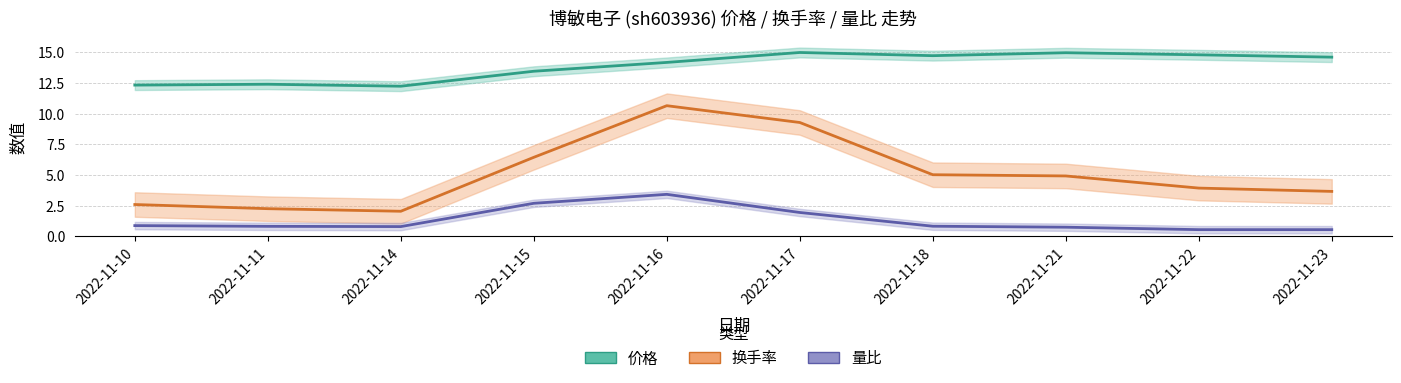

True or false: 价格 and 量比 intersect in this chart.

False